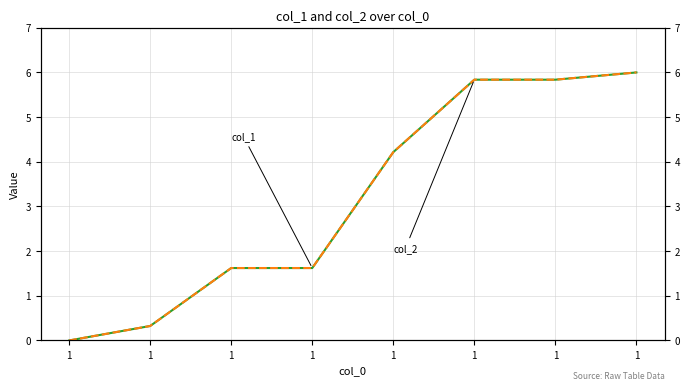

Where does the col_2 series first go above 4?

1